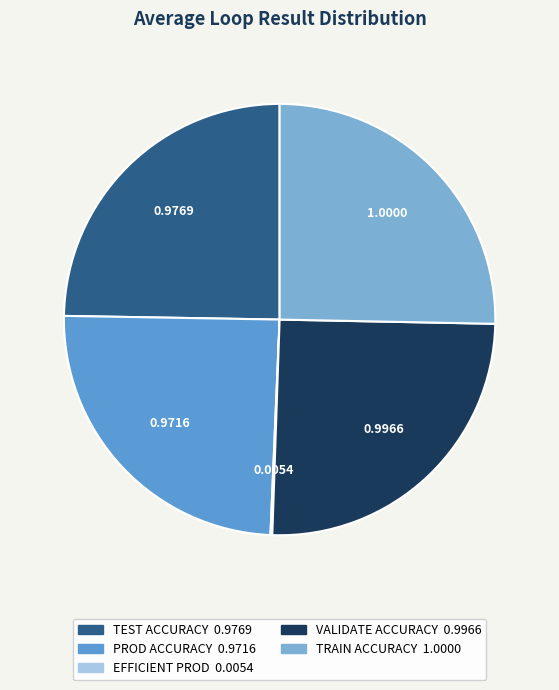

Does TRAIN ACCURACY represent more than half of the total?

No